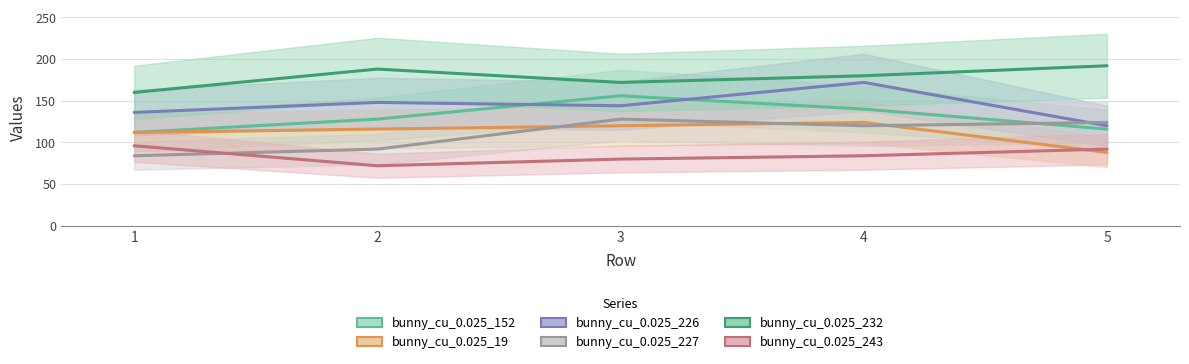

What is the value of the bunny_cu_0.025_19 point at the 3rd from the left?

120